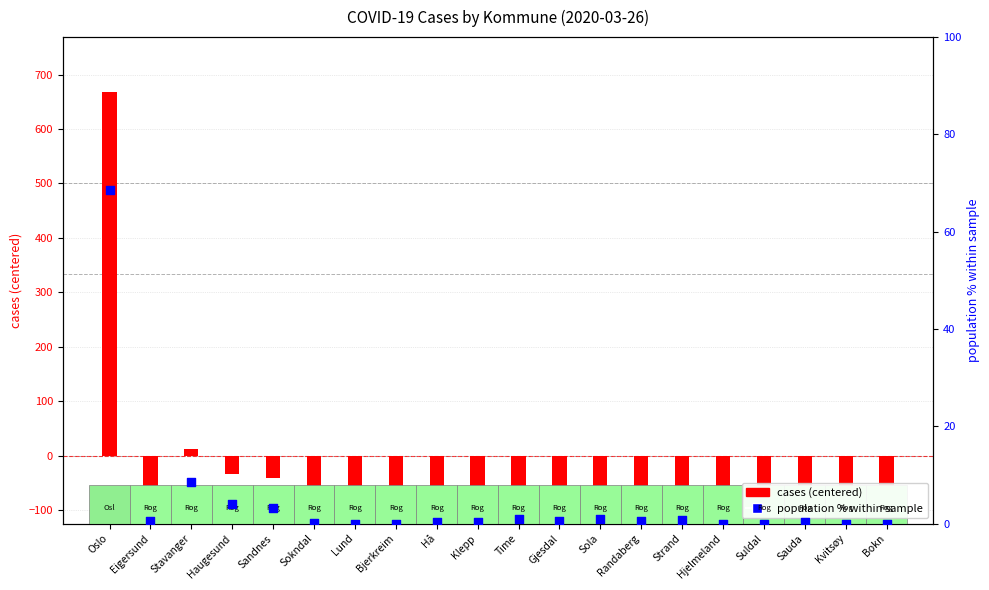

Which series reaches the maximum Y coordinate?

cases (centered)